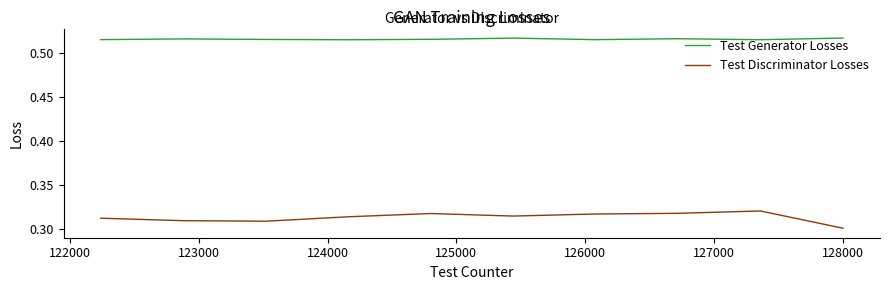

List the series in order of their overall mean, lowest first.

Test Discriminator Losses, Test Generator Losses